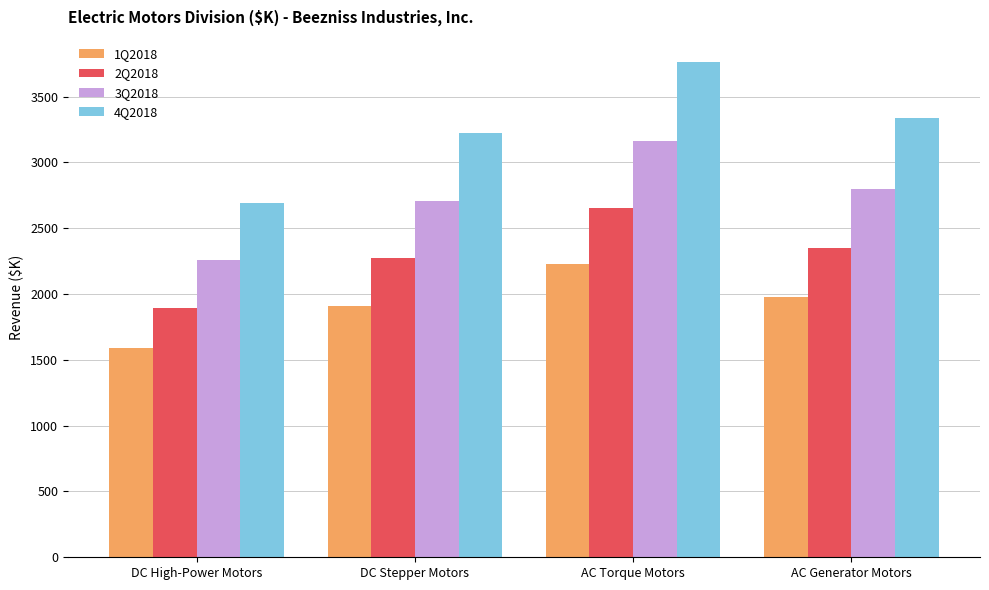

True or false: 3Q2018 has a value of 717.7 at AC Generator Motors.

False